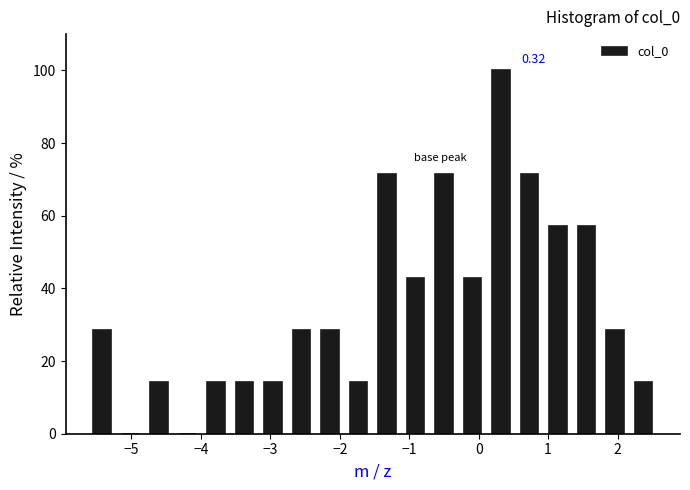

Which range on the x-axis has the tallest bar?

0.1 to 0.5